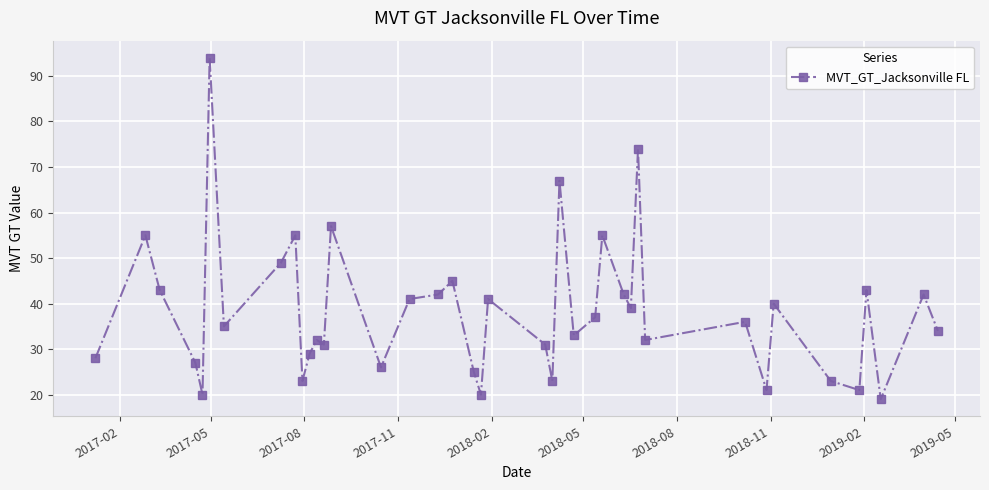

What is the difference between the maximum and minimum values?

75